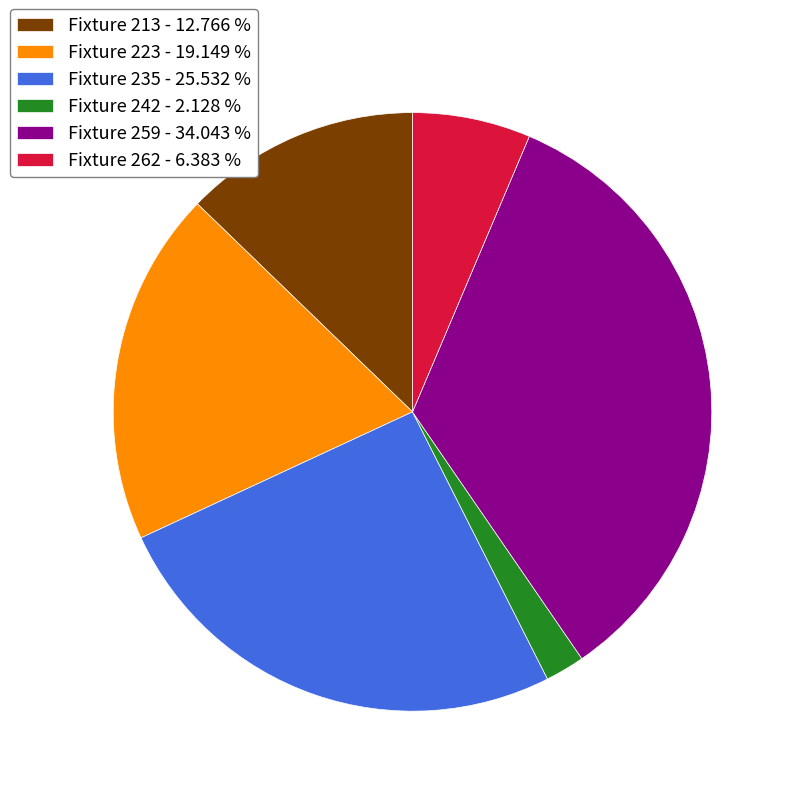

Does Fixture 213 - 12.766 % account for over 50% of the chart?

No